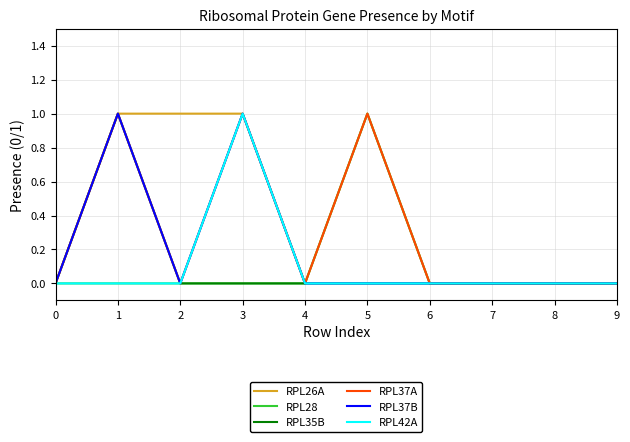

Which series has the largest total across all categories?

RPL26A